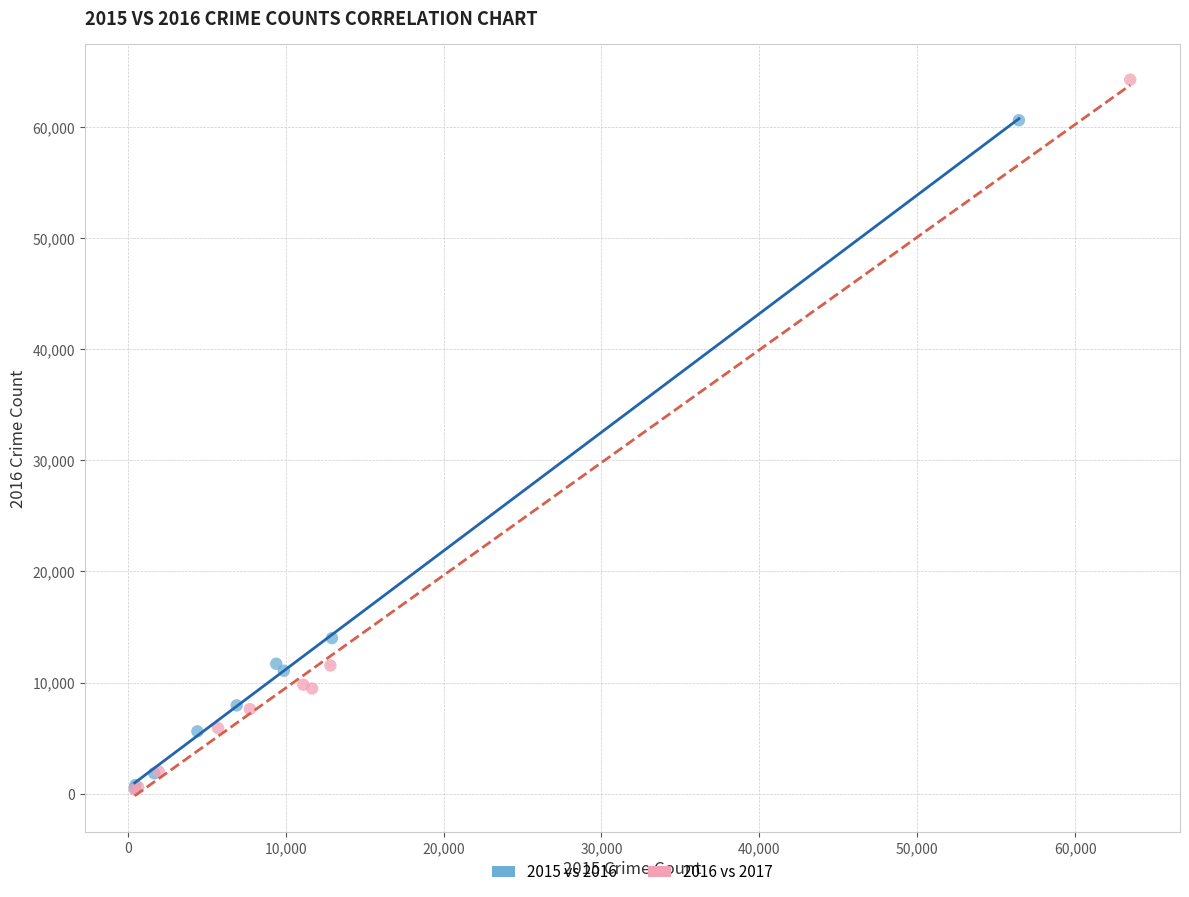

Which series contains the highest Y value?

2016 vs 2017